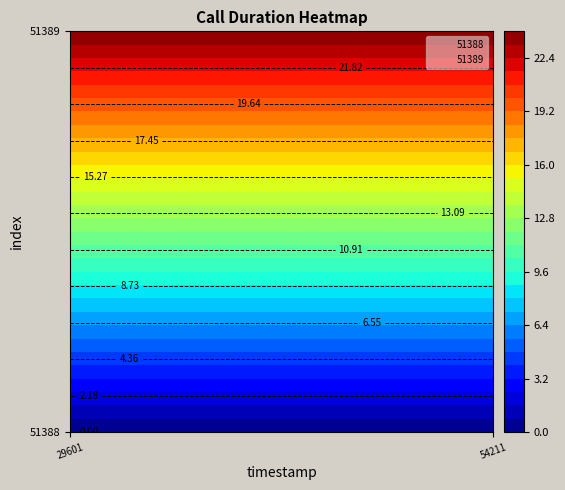

Which series has the widest spread of values?

51388